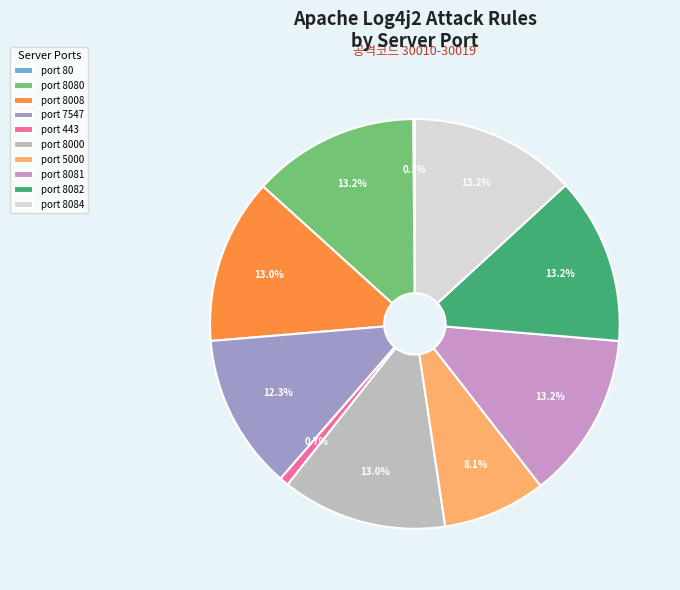

Which has a higher value, port 5000 or port 443?

port 5000